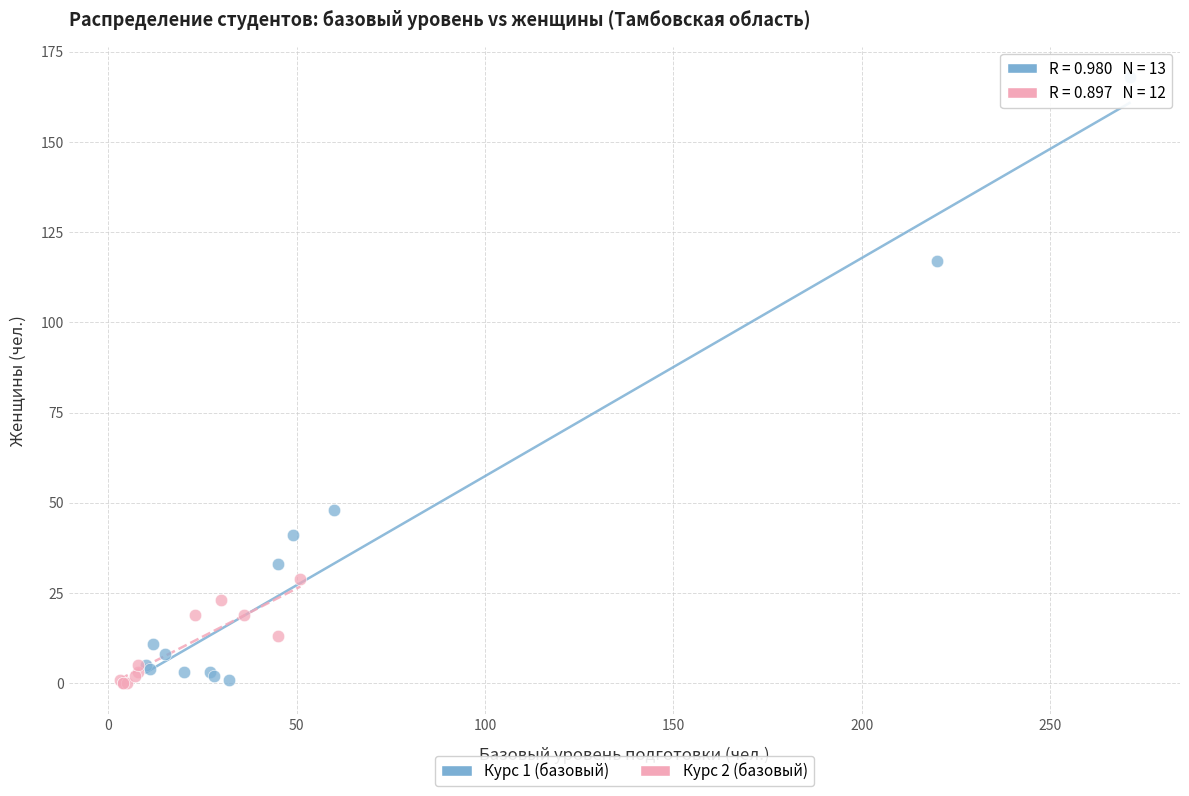

Which series has the widest spread of Y values?

Курс 1 (базовый)